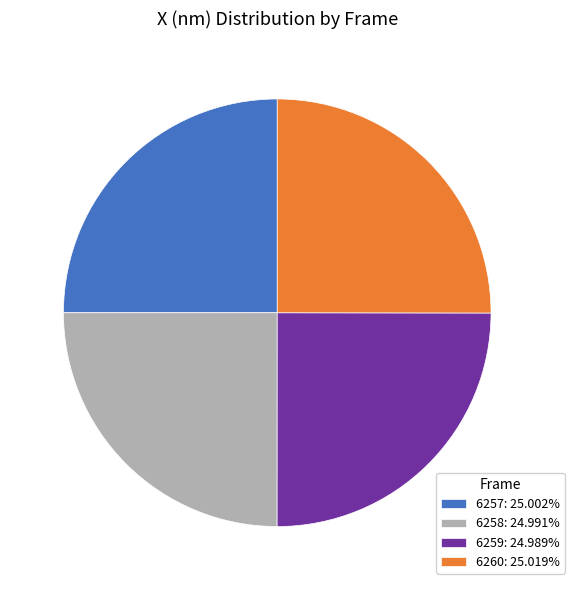

Does 6257: 25.002% represent more than half of the total?

No